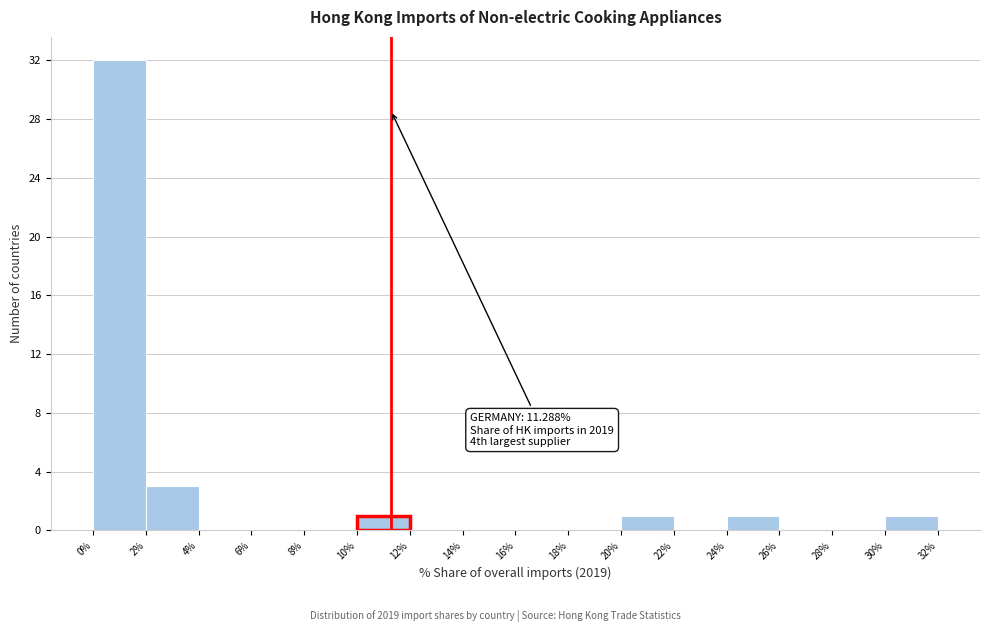

Over which range of the x-axis is the bar tallest?

0% to 2%